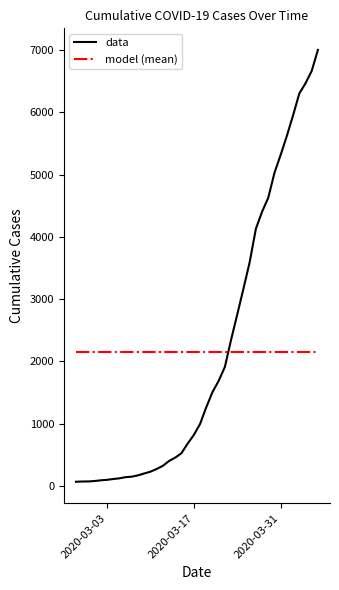

Does the chart have visible grid lines?

No